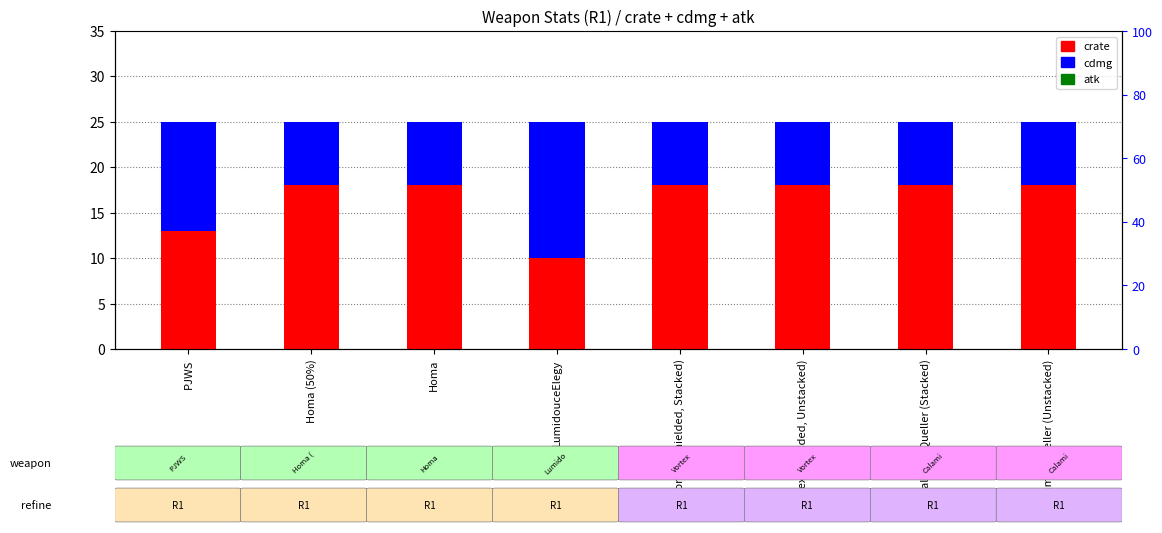

Reading left to right, list all the values displayed in this chart.

crate: 13	18	18	10	18	18	18	18
cdmg: 12	7	7	15	7	7	7	7
atk: 0	0	0	0	0	0	0	0